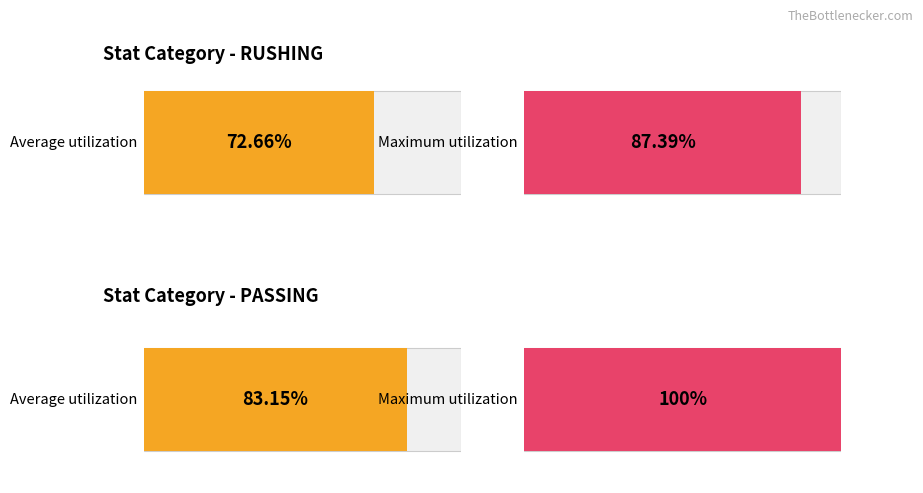

How many distinct data groups are displayed?

2